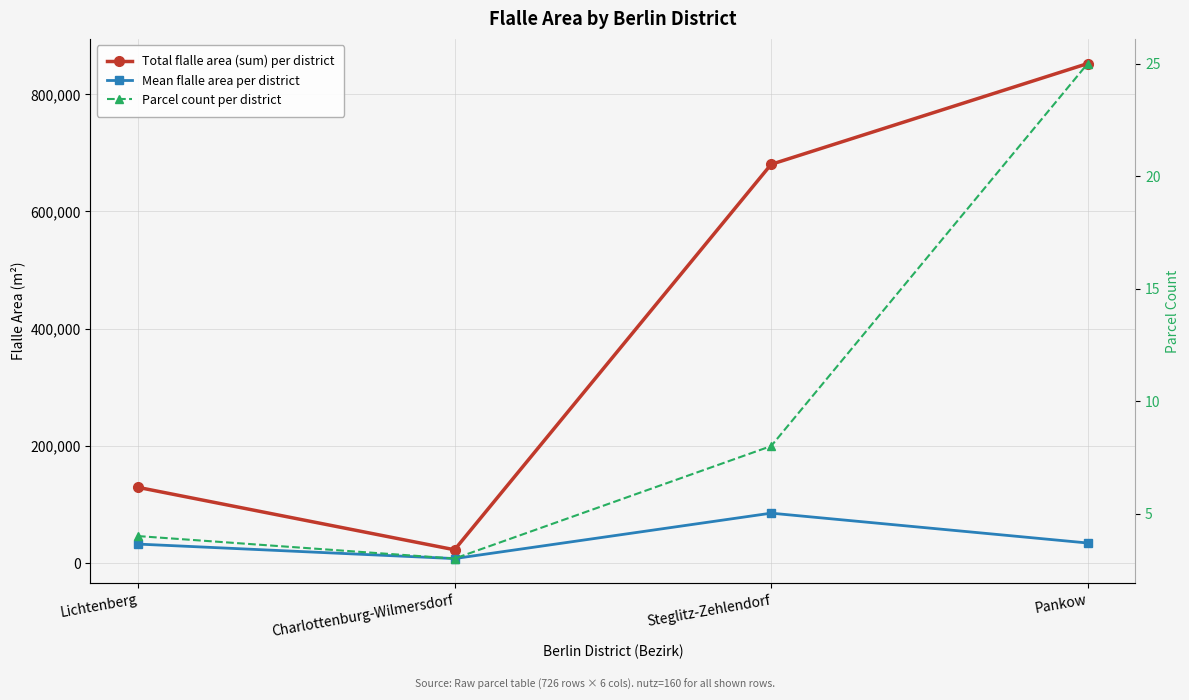

What is the sum of all Parcel count per district values?

40.0